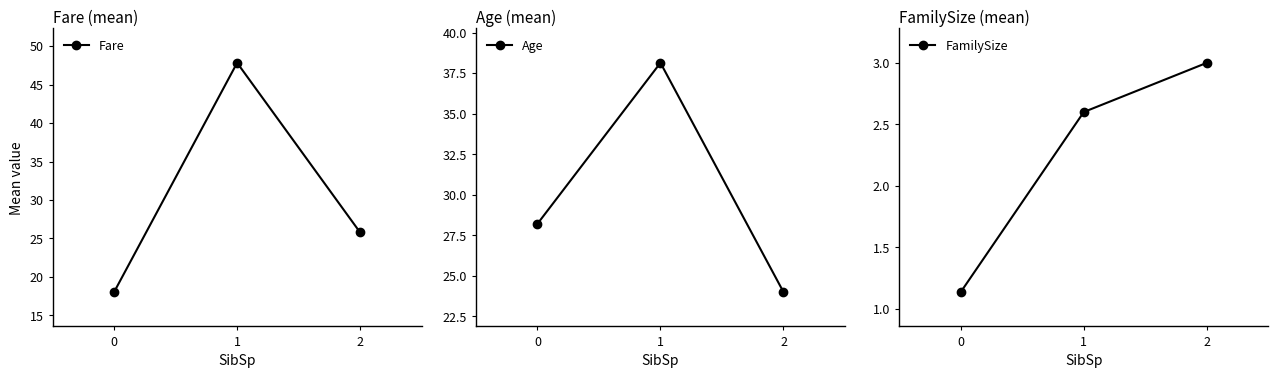

How many data points in Age are above 28?

2